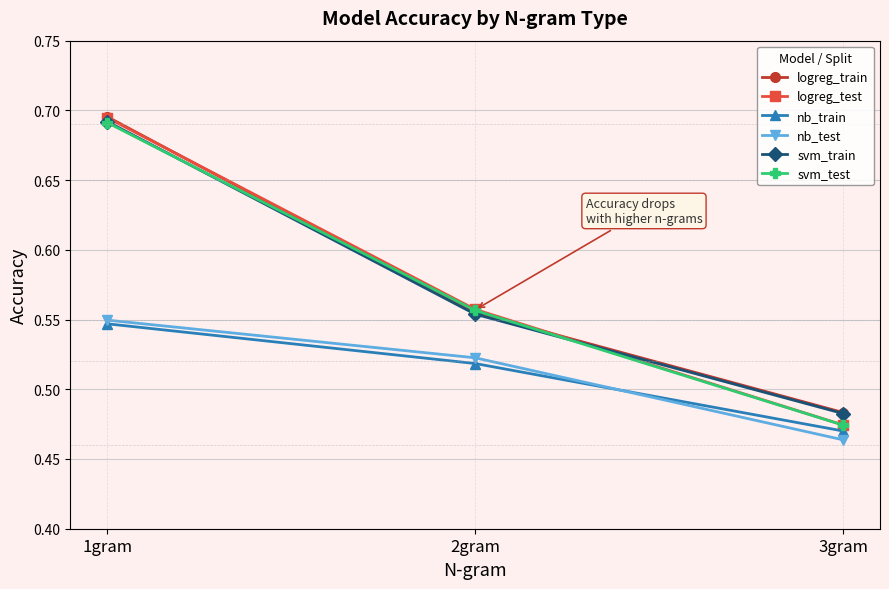

The value of logreg_test at 2gram is 0.8. True or false?

False